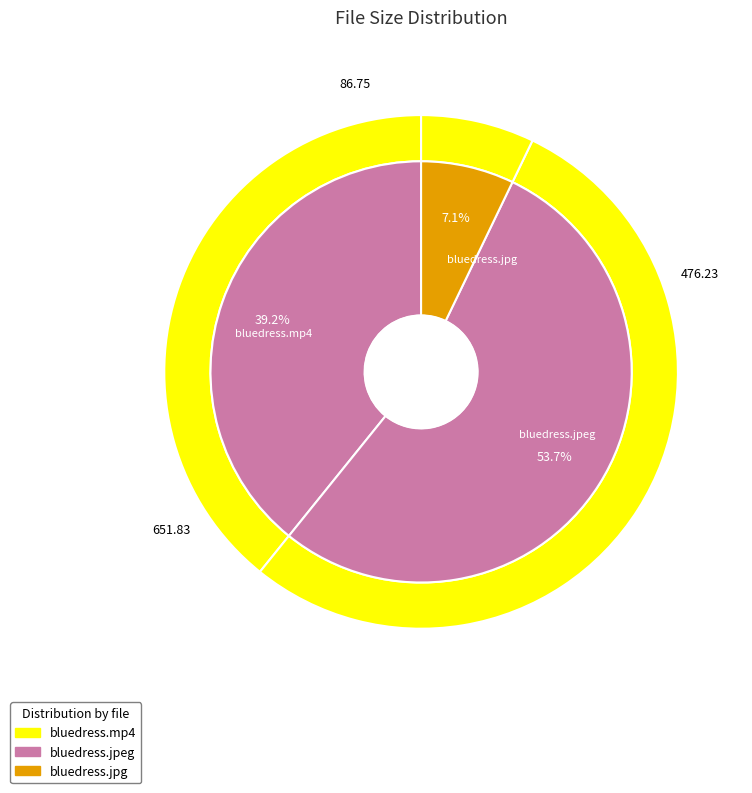

Approximately how many times larger is the value at bluedress.mp4 compared to bluedress.jpg?

5.5